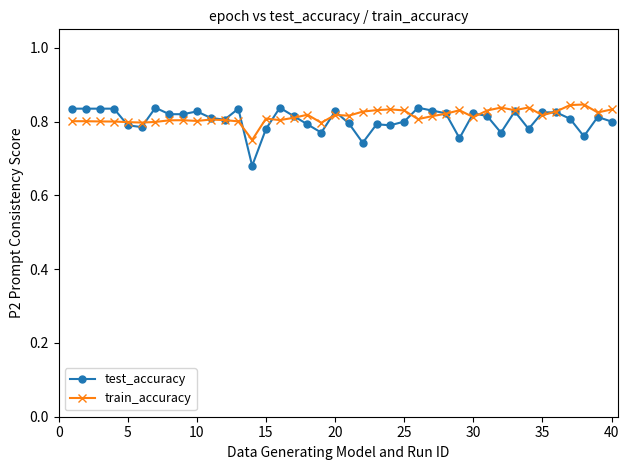

Rank the series by their average value, from highest to lowest.

train_accuracy, test_accuracy